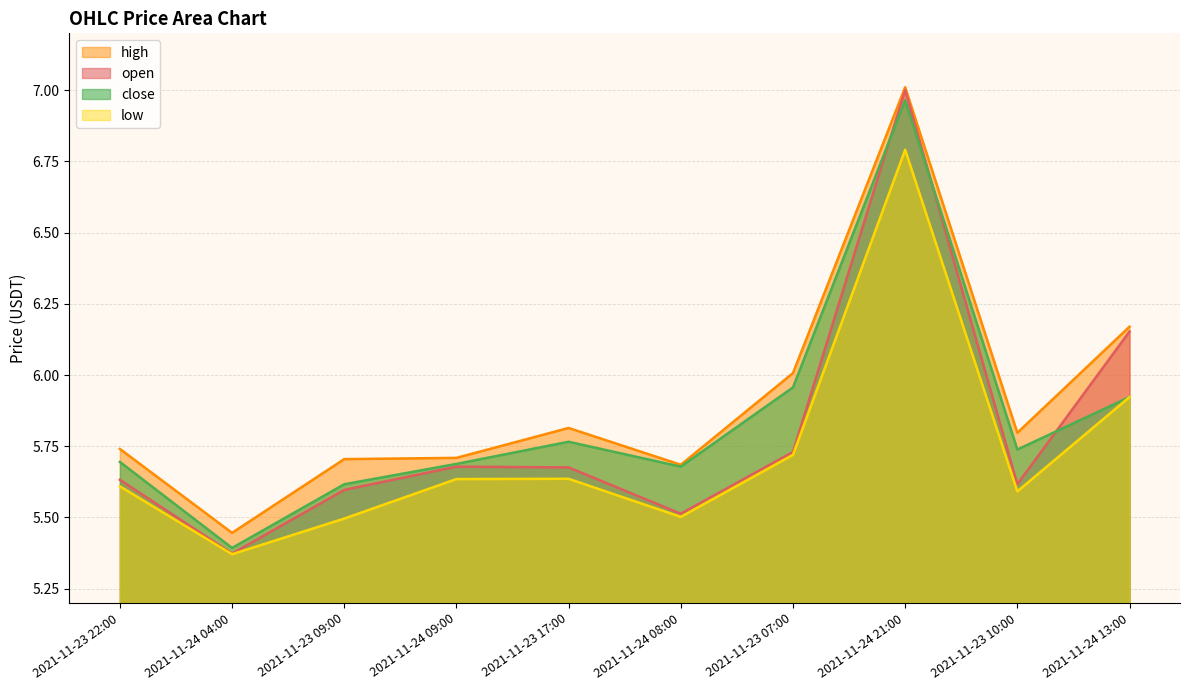

What is the sum of the open values at 2021-11-24 13:00 and 2021-11-23 09:00?

11.7